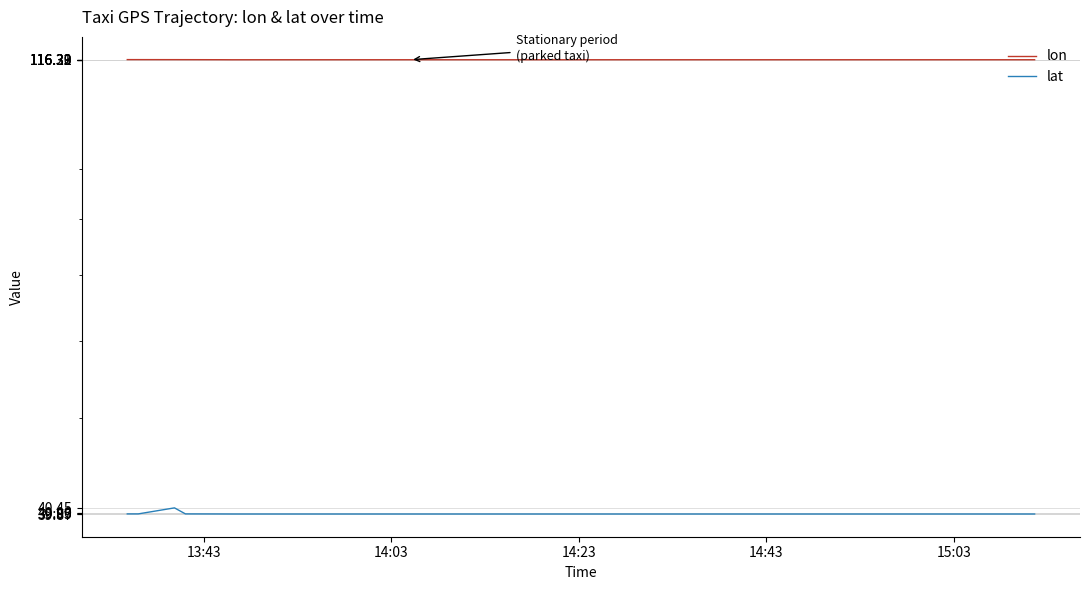

What is the average value of the lon series?

116.3